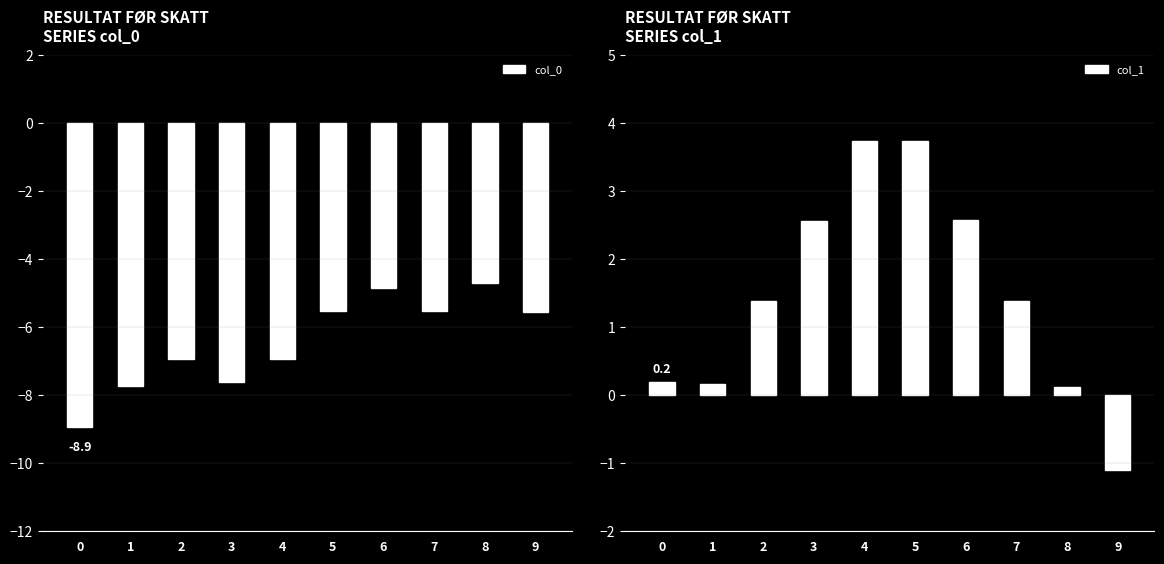

What is the difference between the maximum and minimum values in the col_0 series?

4.2